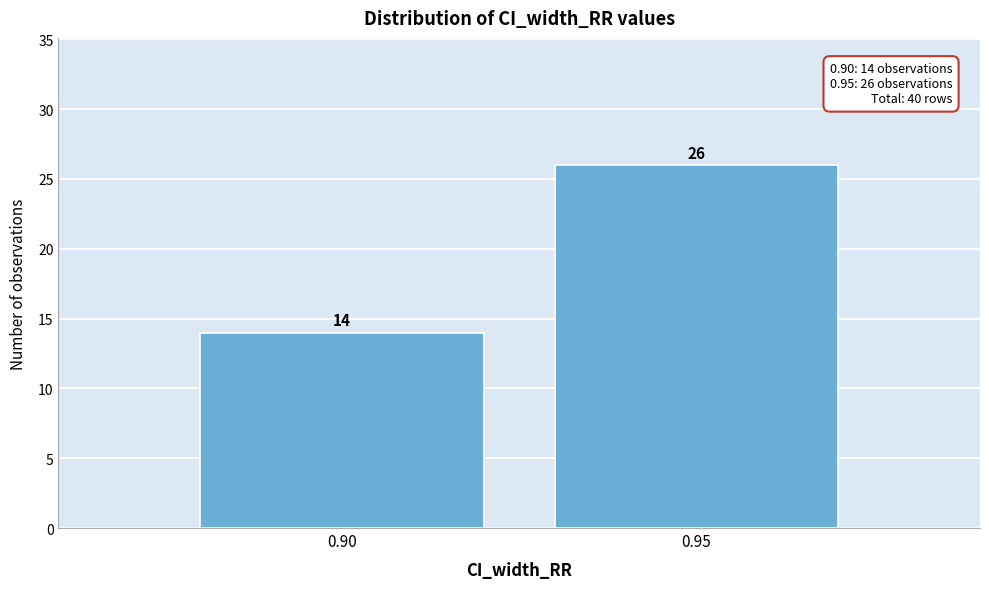

Reading left to right, list all the values displayed in this chart.

0.90=14	0.95=26